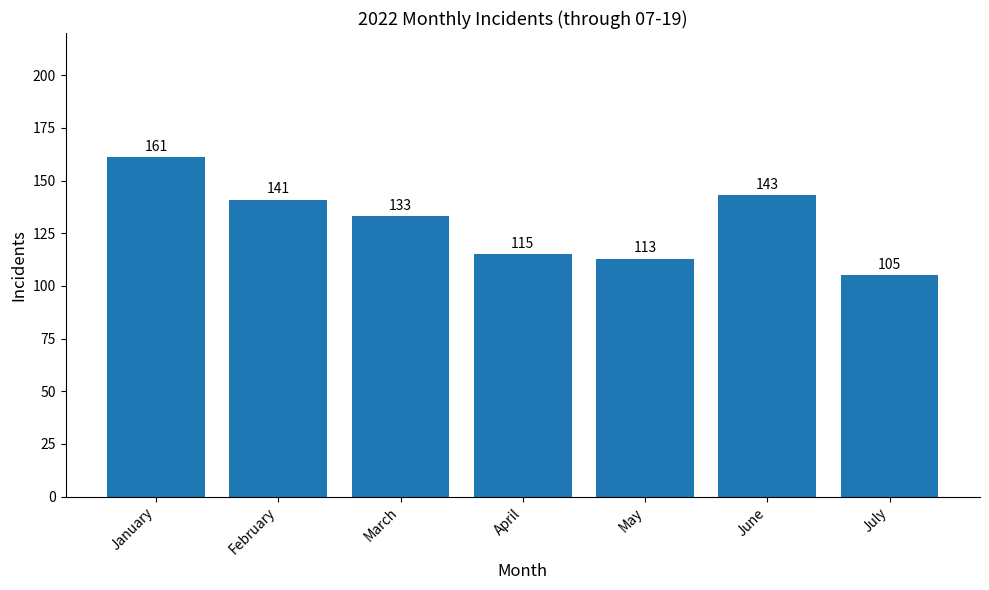

List the labels in order of value, smallest first.

July, May, April, March, February, June, January